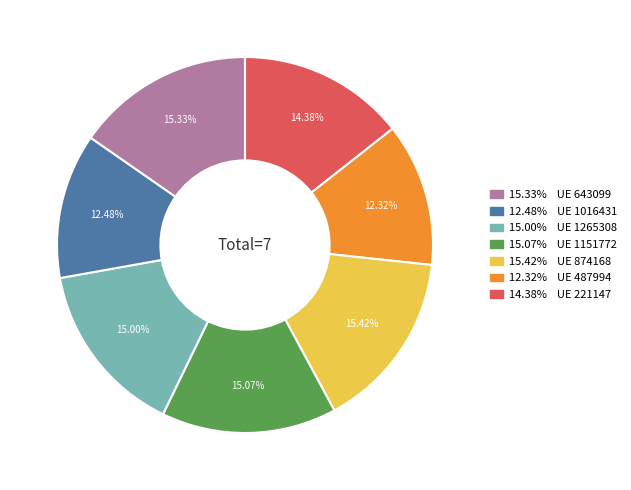

Is there a majority slice in this chart?

No